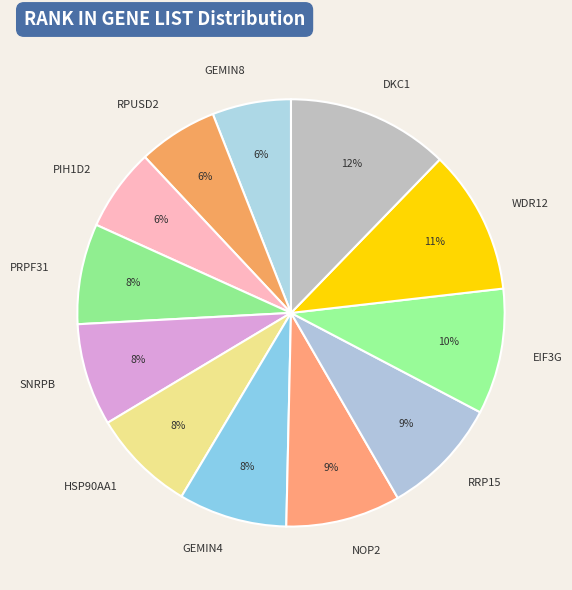

What is the ratio of the value at HSP90AA1 to the value at GEMIN4?

1.0